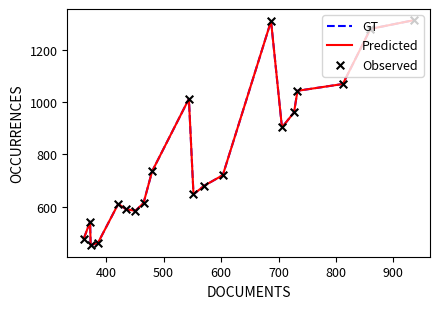

Which series has the largest total across all categories?

GT